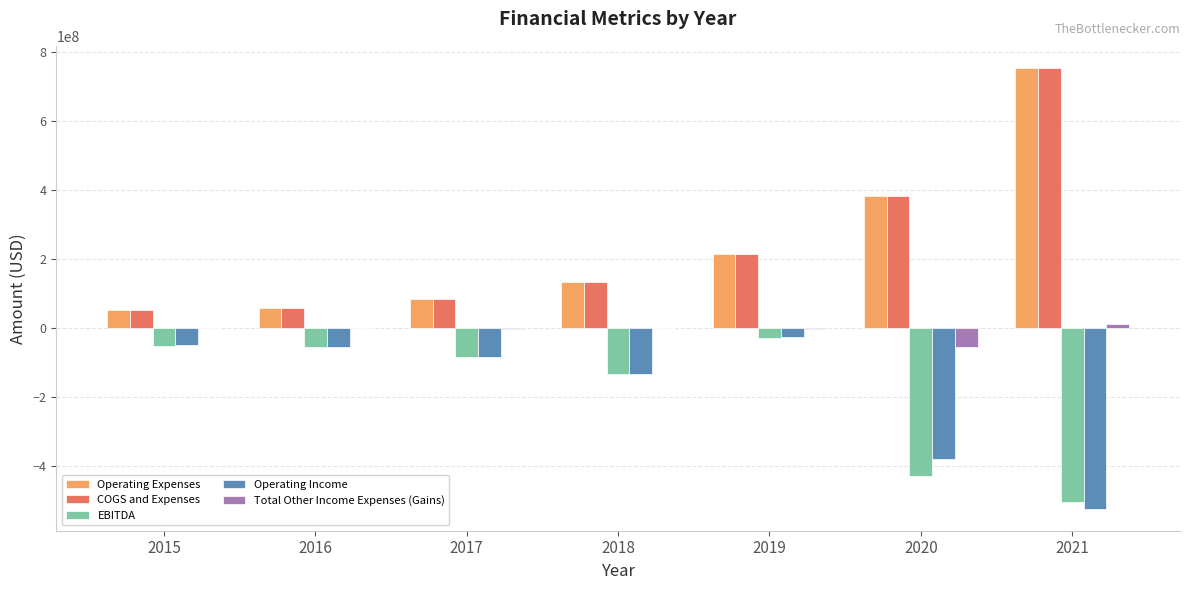

What is the difference between the Operating Expenses values at 2016 and 2015?

5128000